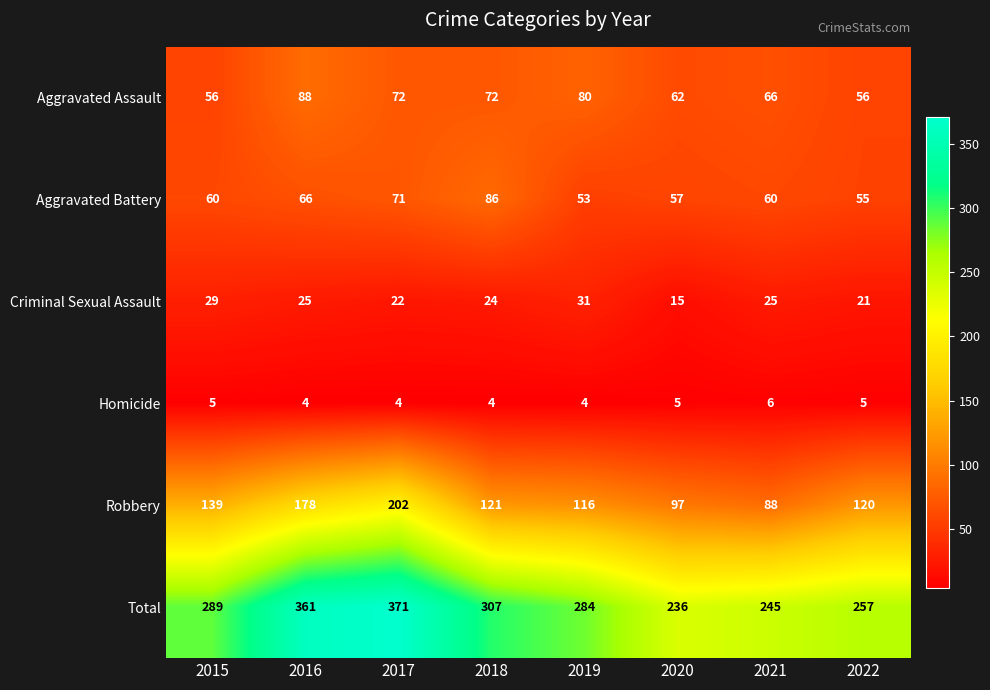

What is the sum of the Criminal Sexual Assault values at 2018 and 2021?

49